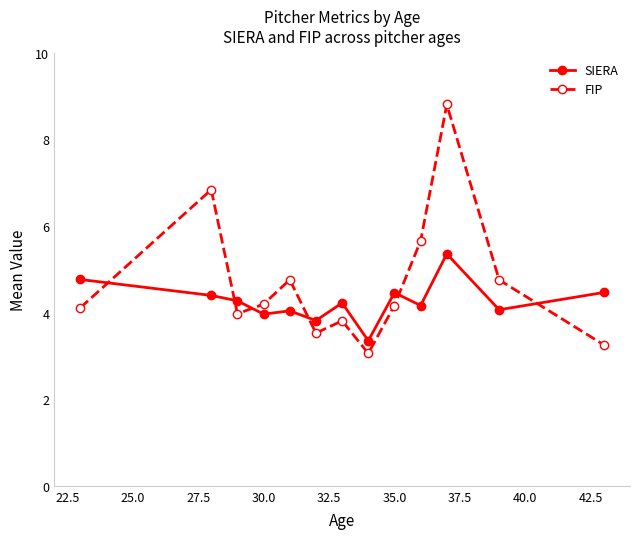

Which series has the widest spread of values?

FIP